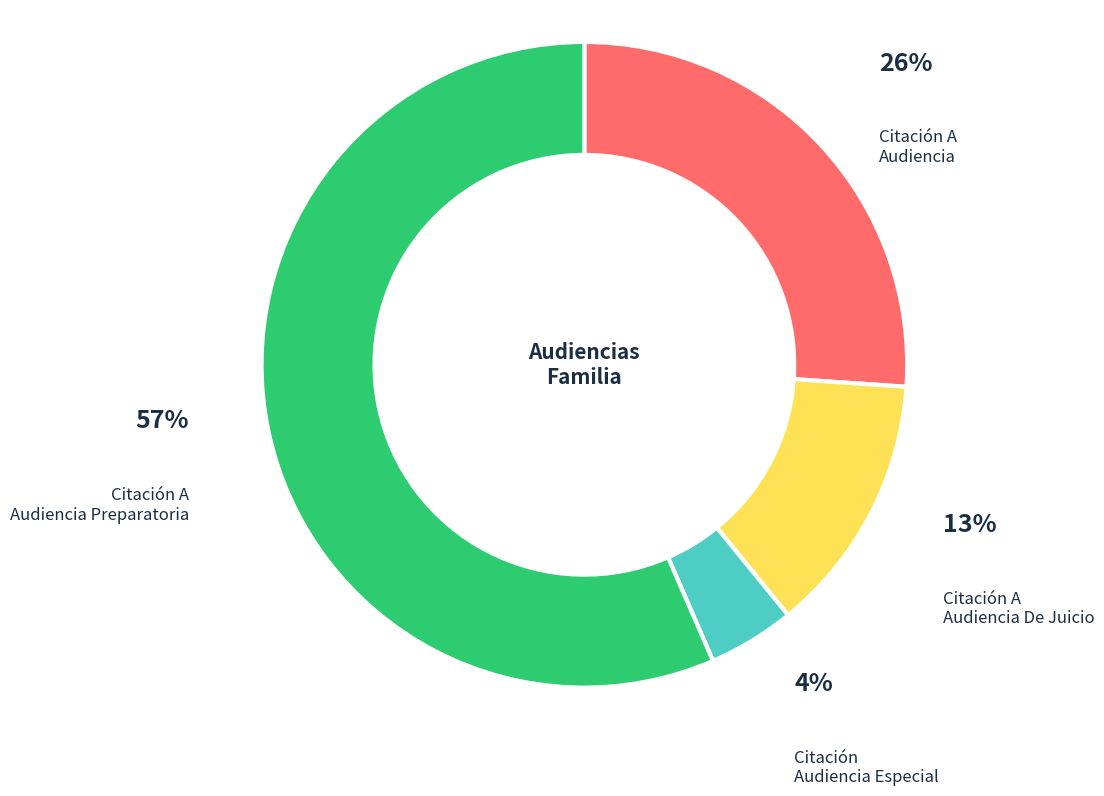

Count the number of slices in the pie.

4